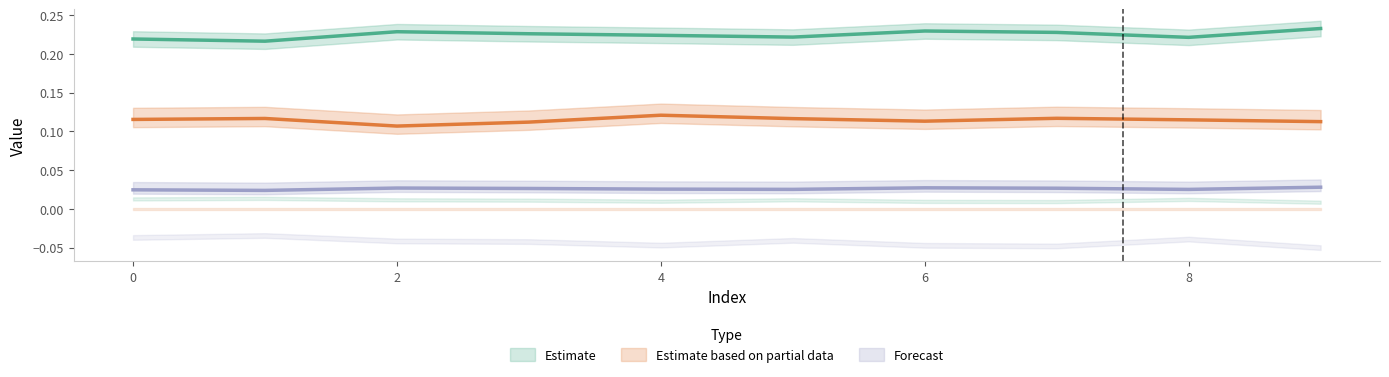

True or false: col_2 has a value of 0.1 at 0.

False